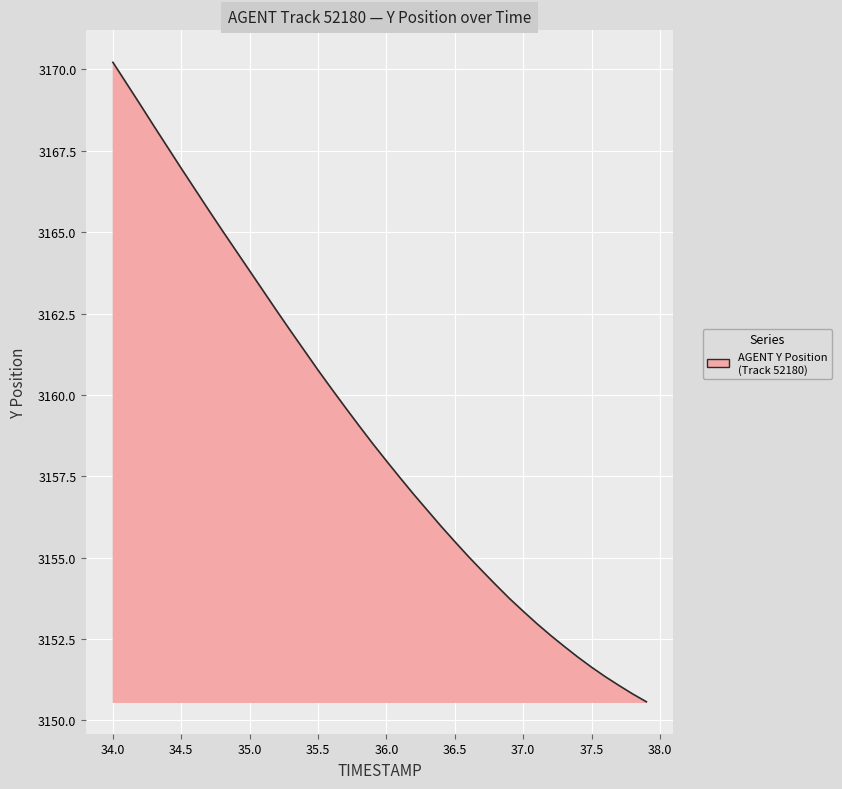

What is the minimum value shown in the chart?

3150.6